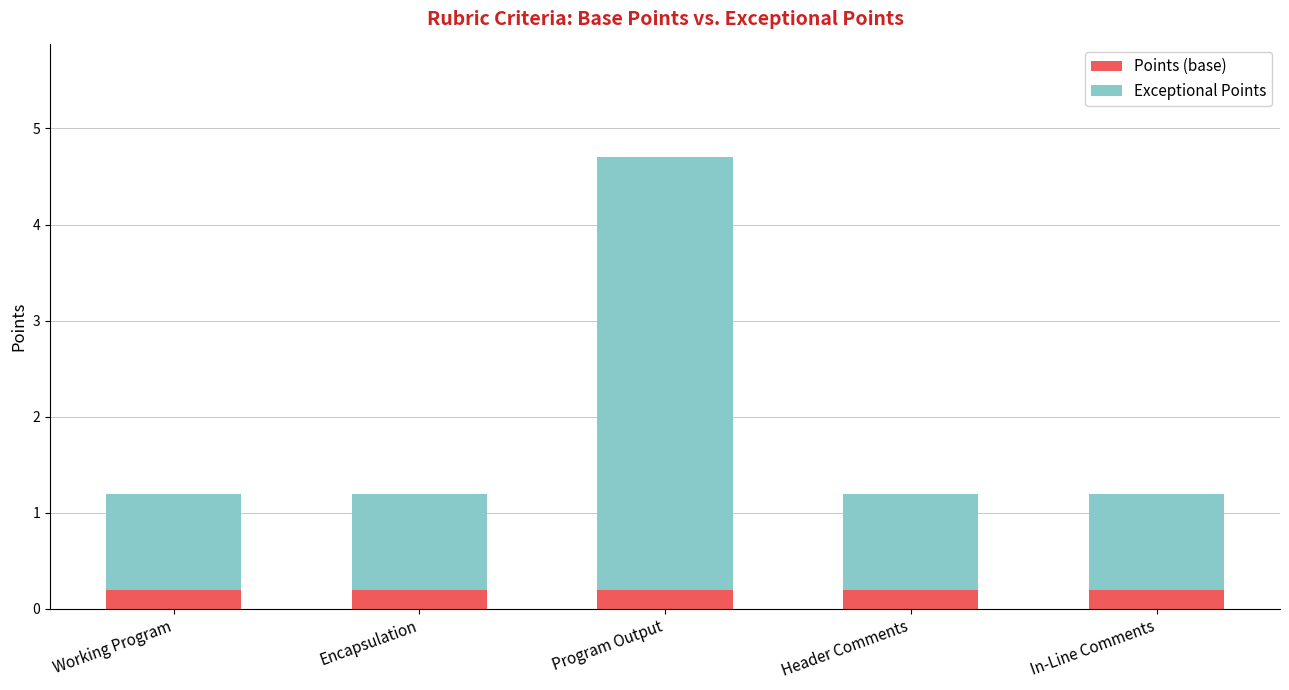

At which category is the sum across all series the highest?

Program Output